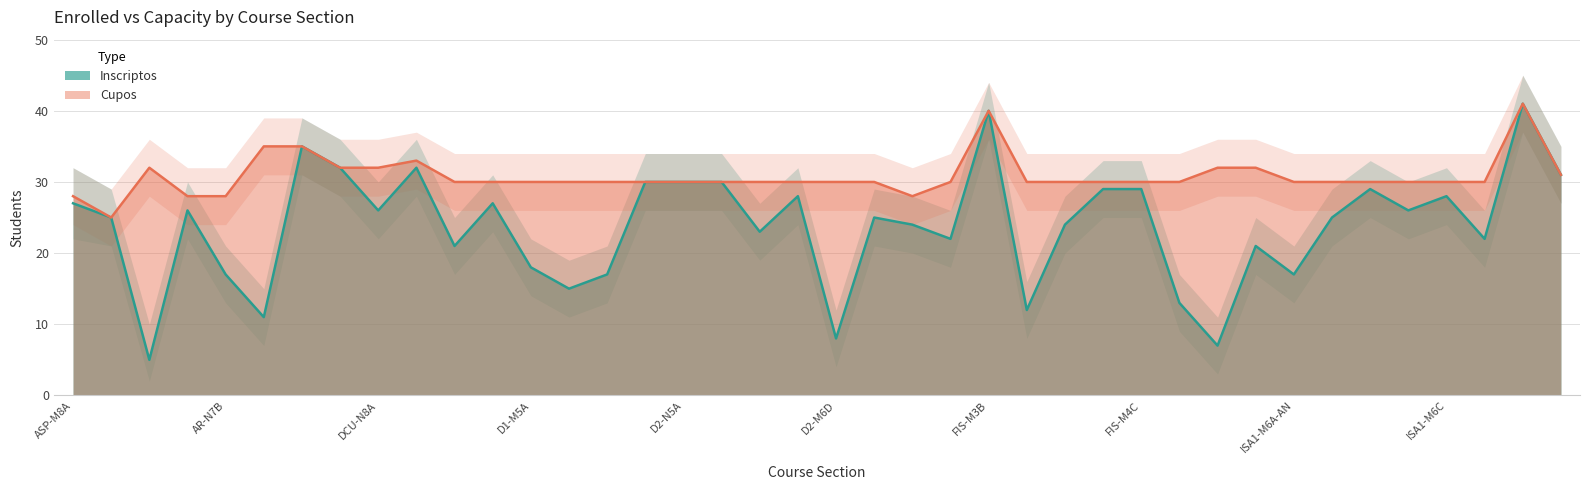

Which series ends up on top after the final intersection of Inscriptos_upper and Cupos?

Inscriptos_upper